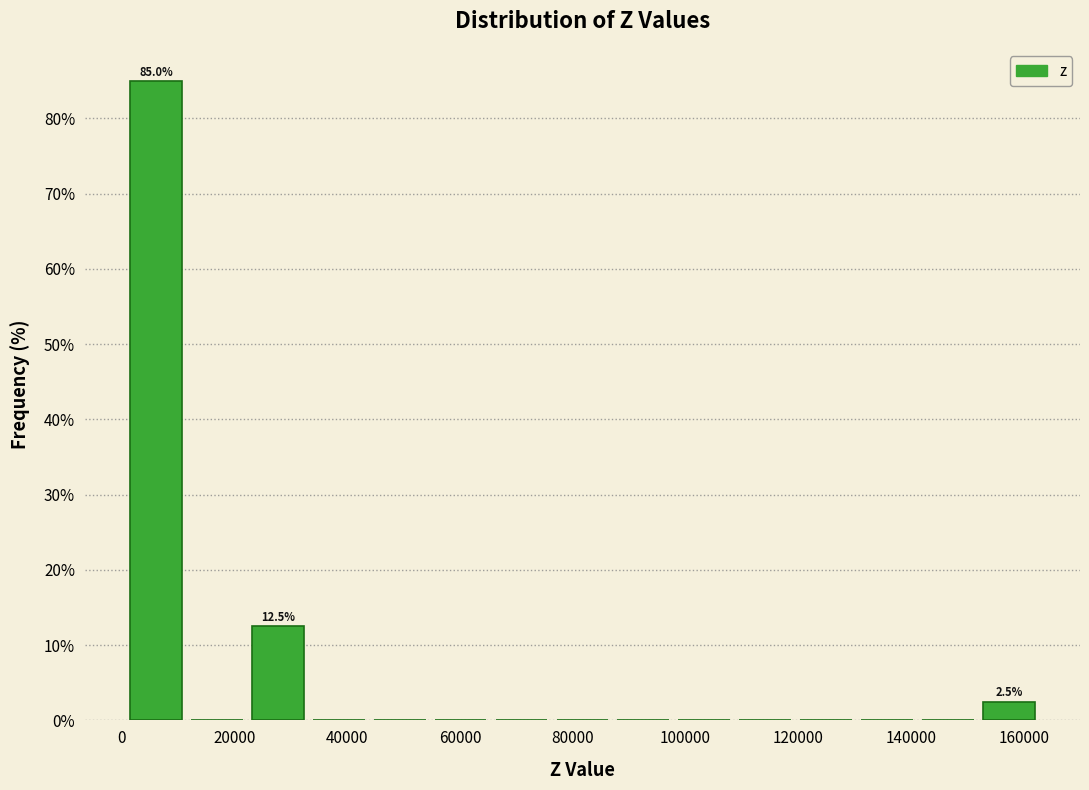

Over which range of the x-axis is the bar tallest?

0 to 12000